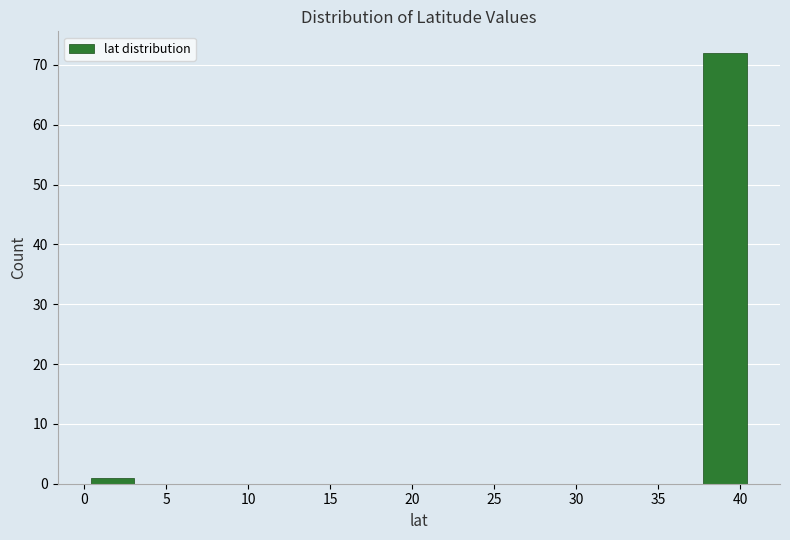

Reading left to right, list every bar in this chart as the range it spans on the x-axis followed by its height. Neither the bar edges nor the heights are printed on the chart, so give them approximately, as read against the axes.

0.5 to 3.0: 1
3.0 to 5.5: 0
5.5 to 8.5: 0
8.5 to 11.0: 0
11.0 to 13.5: 0
13.5 to 16.5: 0
16.5 to 19.0: 0
19.0 to 22.0: 0
22.0 to 24.5: 0
24.5 to 27.0: 0
27.0 to 30.0: 0
30.0 to 32.5: 0
32.5 to 35.0: 0
35.0 to 38.0: 0
38.0 to 40.5: 72